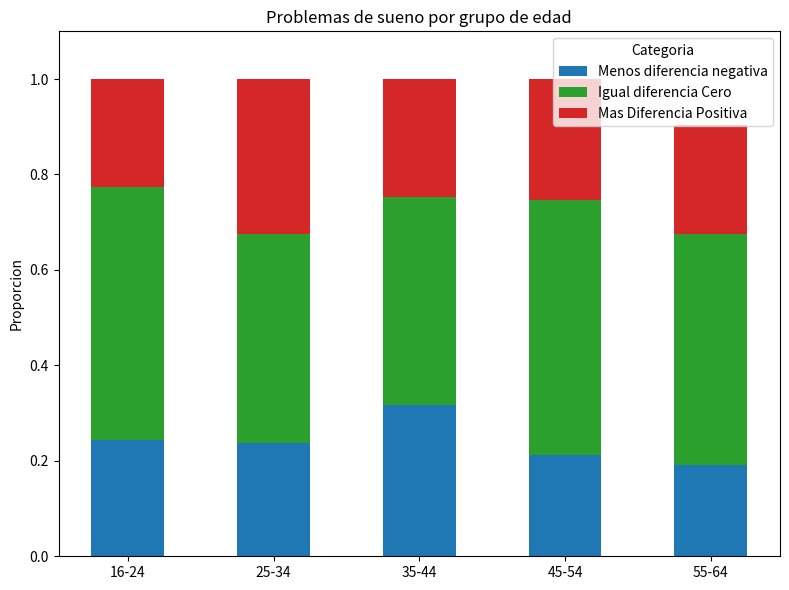

True or false: Menos diferencia negativa has a value of 0.1 at 25-34.

False